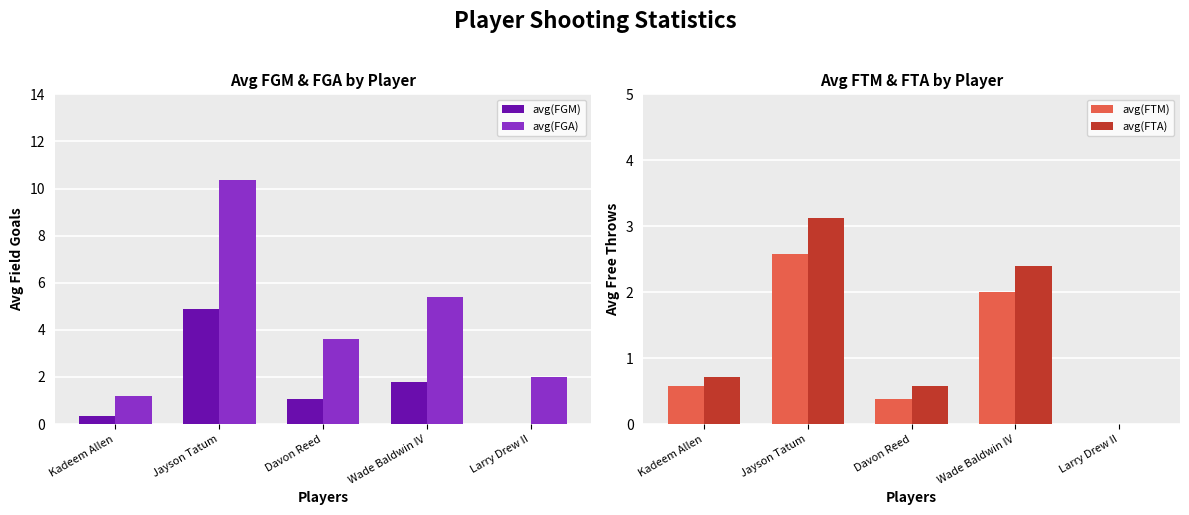

What is the label of the 2nd bar from the right?

Wade Baldwin IV